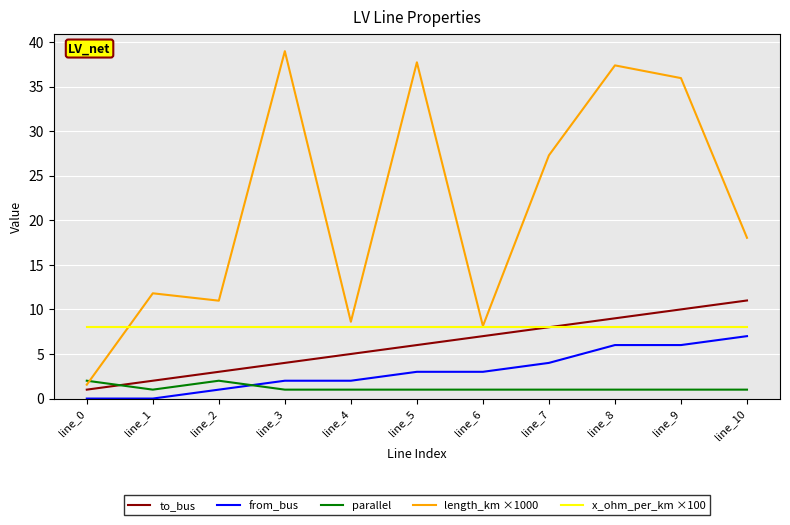

True or false: to_bus and length_km ×1000 intersect in this chart.

False